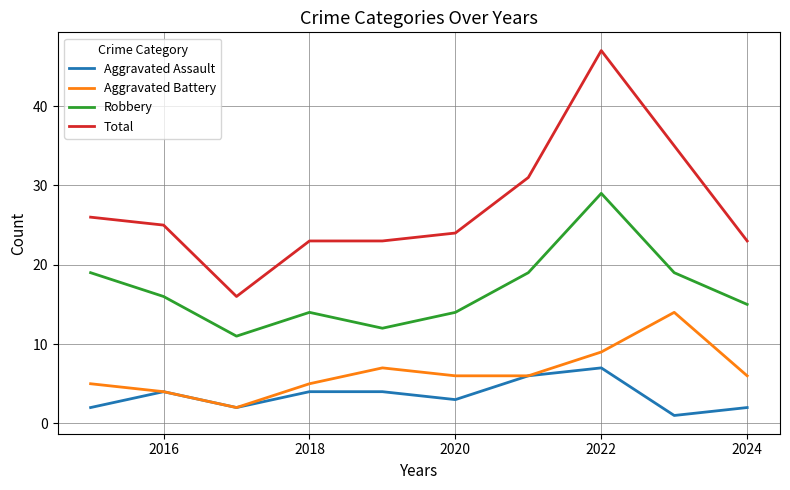

What is the greatest value displayed?

47